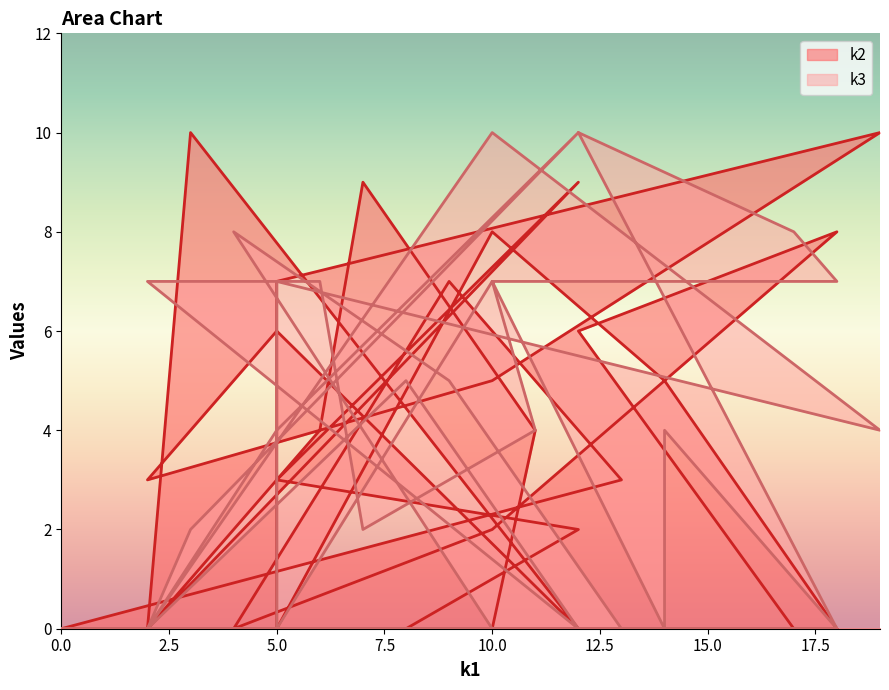

What is the sum of the k2 values at 0 and 12?

9